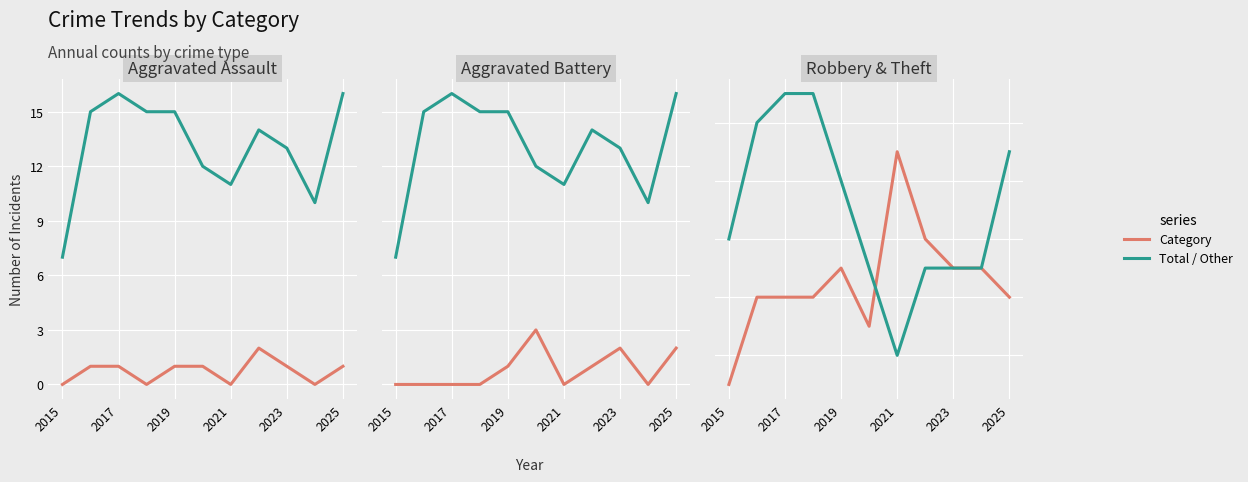

How many data points in Robbery are above 4?

5